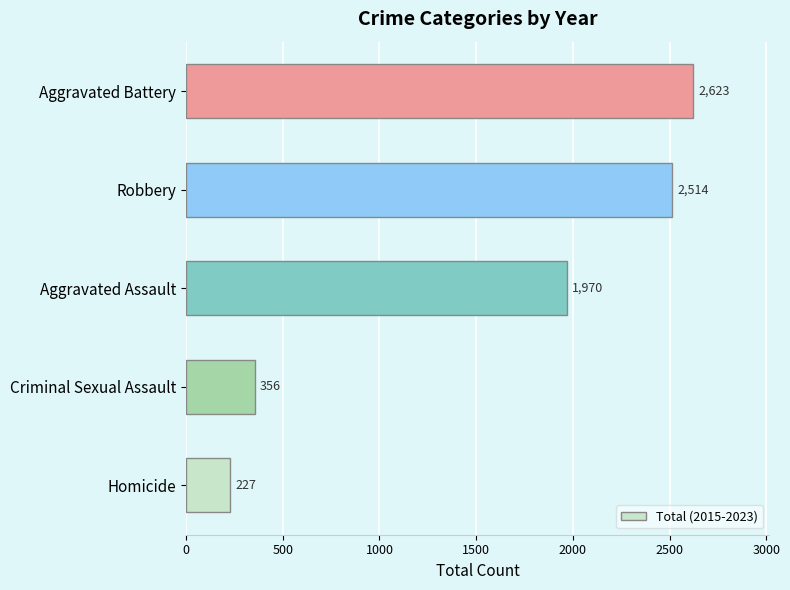

What is the difference between the maximum and second lowest values?

2267